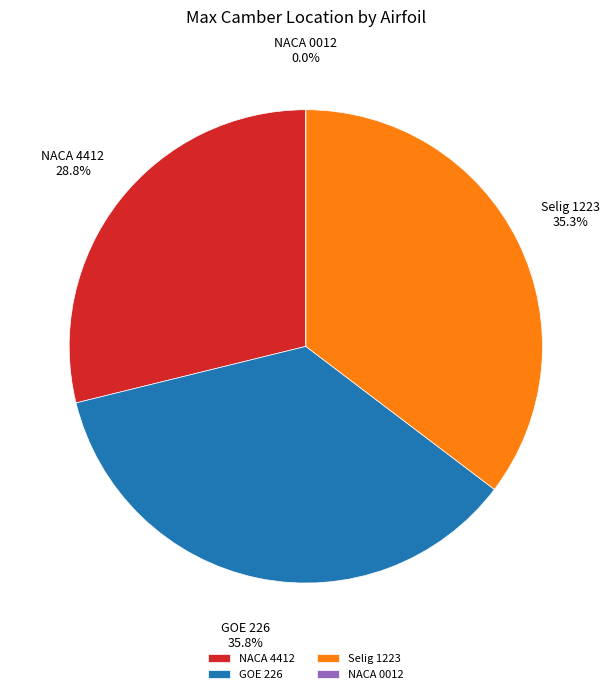

To the nearest percent, what is the difference between the NACA 4412 and Selig 1223 slice percentages?

6%